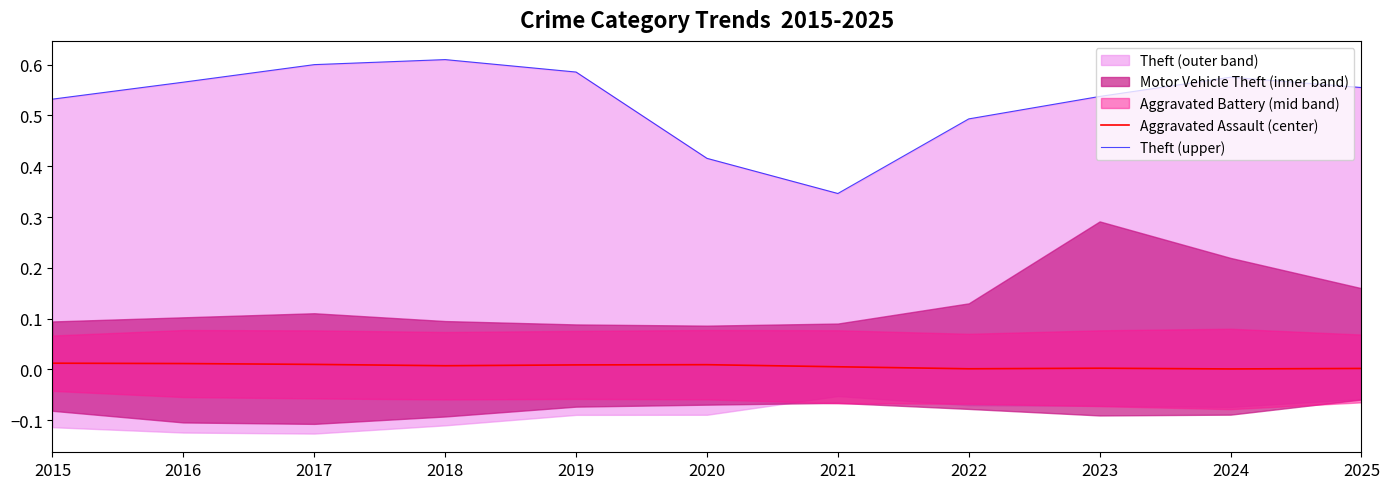

Is it true that Aggravated Assault (center) equals 0.0 at 2018?

True